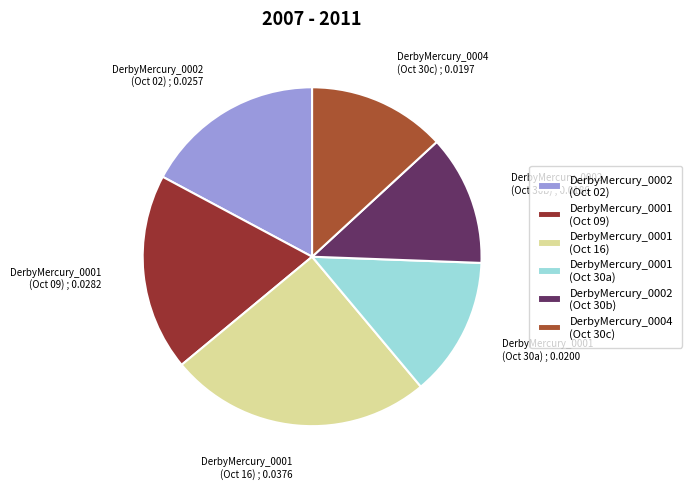

Which category has the smallest portion of the pie?

DerbyMercury_0002 (Oct 30b)